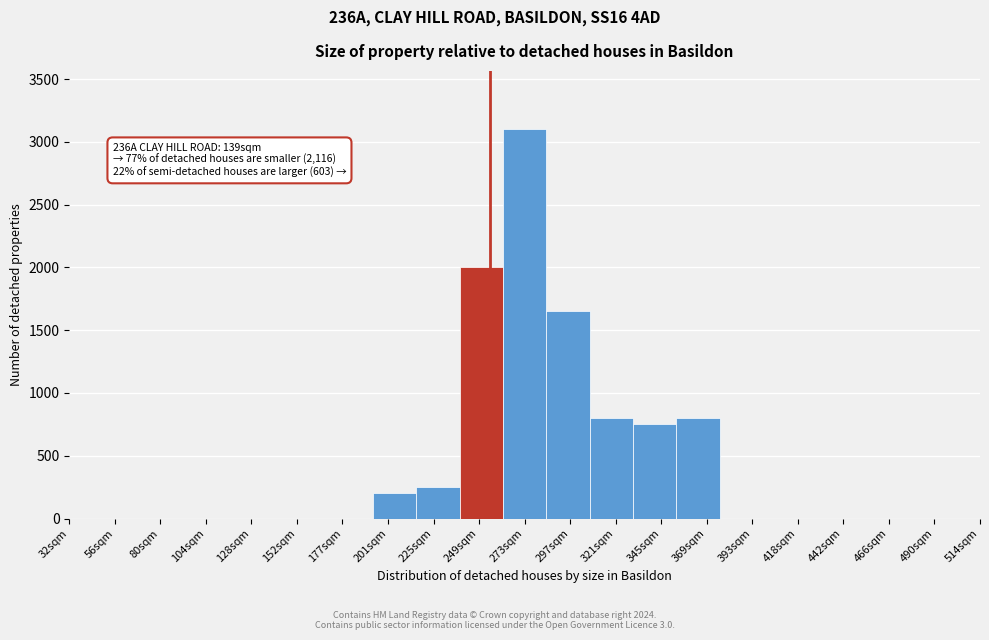

Reading left to right, extract all data points from this chart.

32sqm=0	56sqm=0	80sqm=0	104sqm=0	128sqm=0	152sqm=0	177sqm=0	201sqm=200	225sqm=250	249sqm=2000	273sqm=3100	297sqm=1650	321sqm=800	345sqm=750	369sqm=800	393sqm=0	418sqm=0	442sqm=0	466sqm=0	490sqm=0	514sqm=0